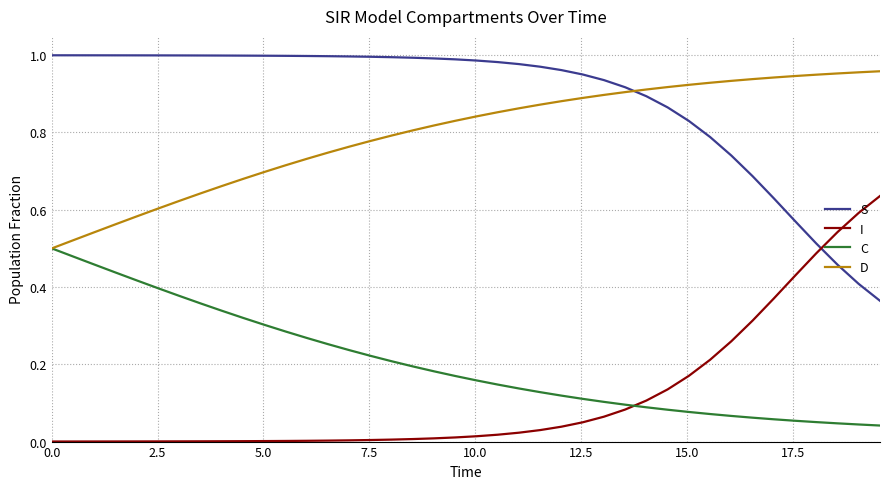

True or false: C and S intersect in this chart.

False